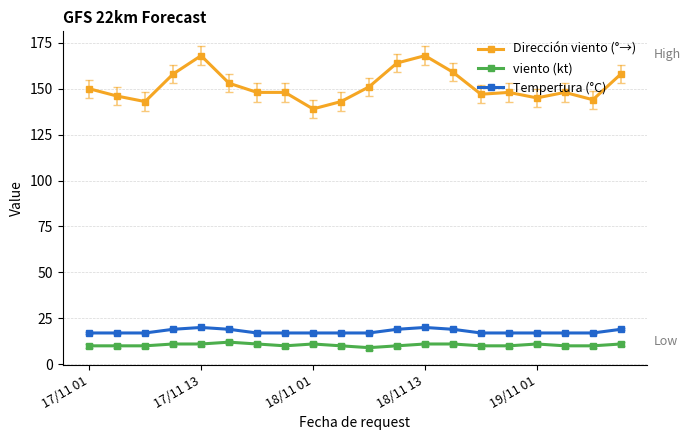

True or false: Tempertura (°C) and viento (kt) intersect in this chart.

False